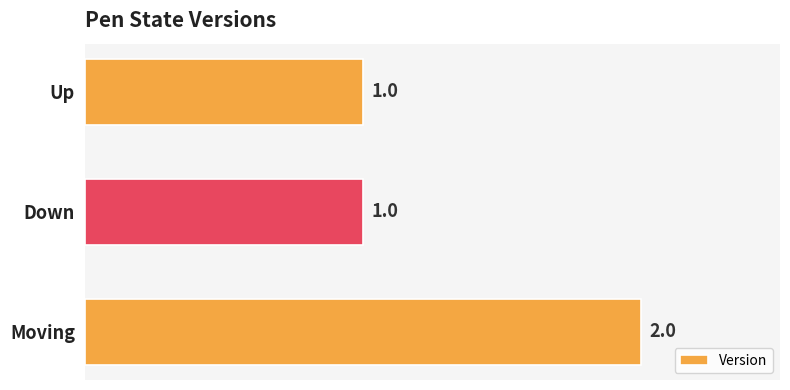

Count the values in the range 1 to 2.

3